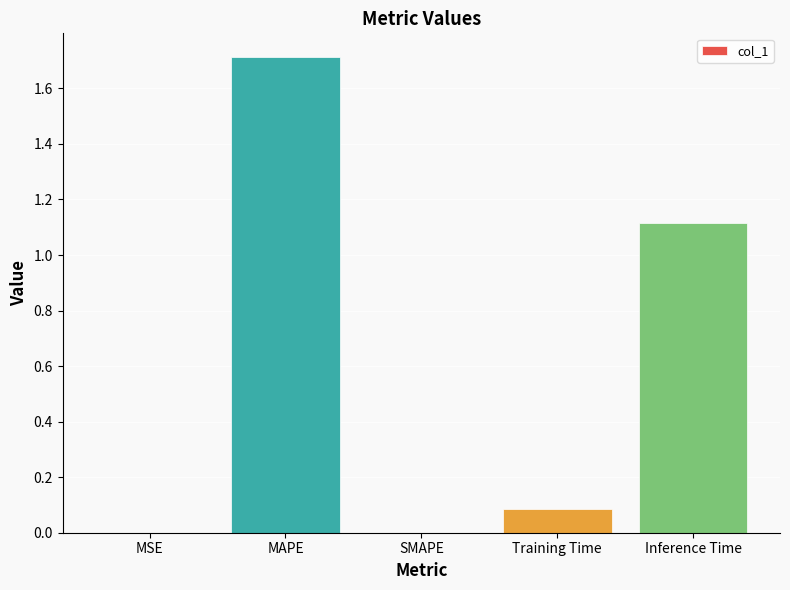

At which category does the chart reach its peak across all series?

MAPE